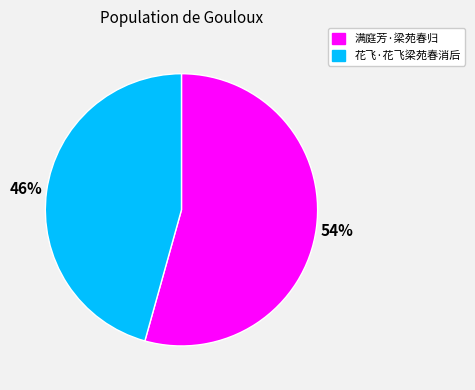

How many segments does this pie chart have?

2